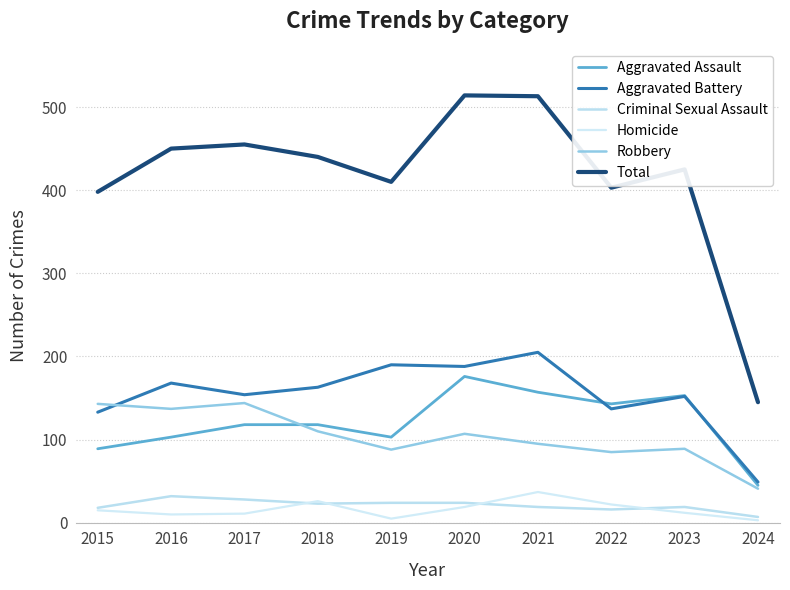

Which series changed the most between 2017 and 2019?

Robbery